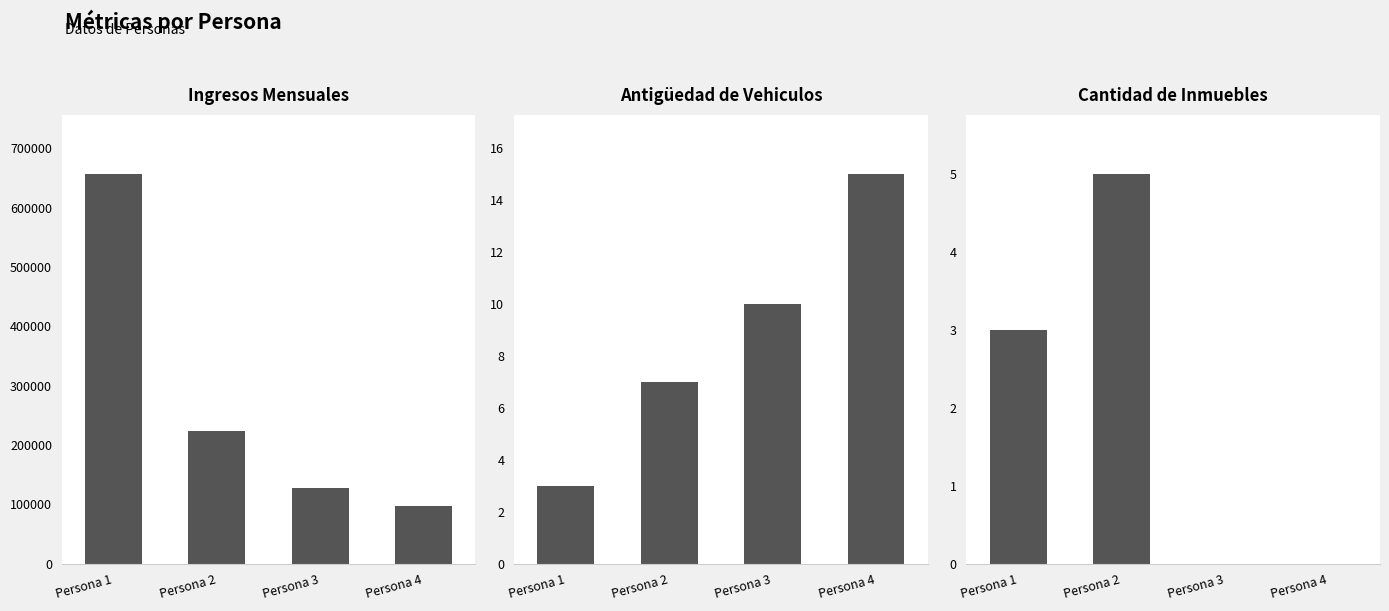

The value of Cantidad de Inmuebles at Persona 4 is 0. True or false?

True